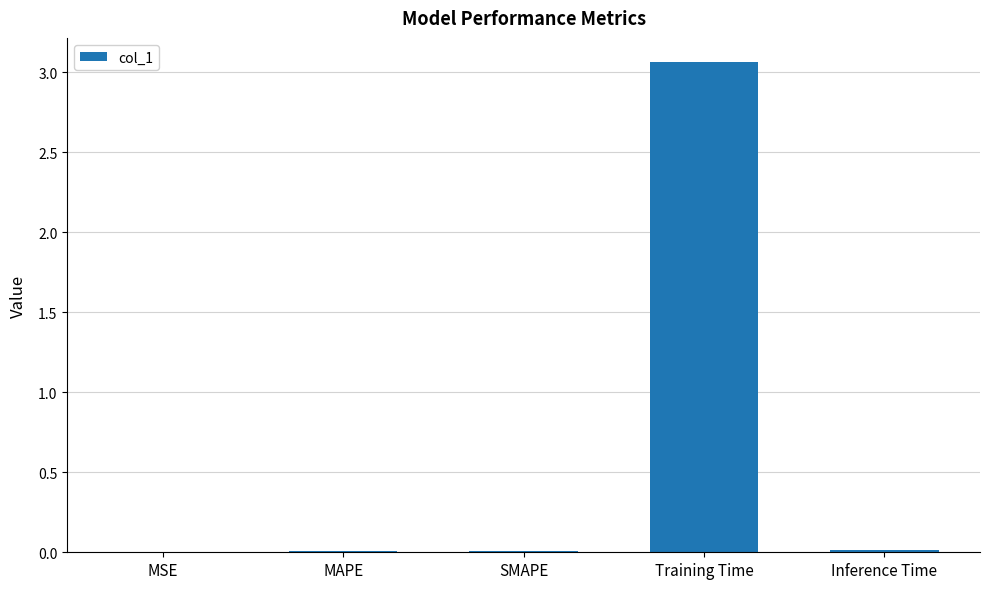

The chart shows a value of 0.0 at Inference Time. True or false?

True